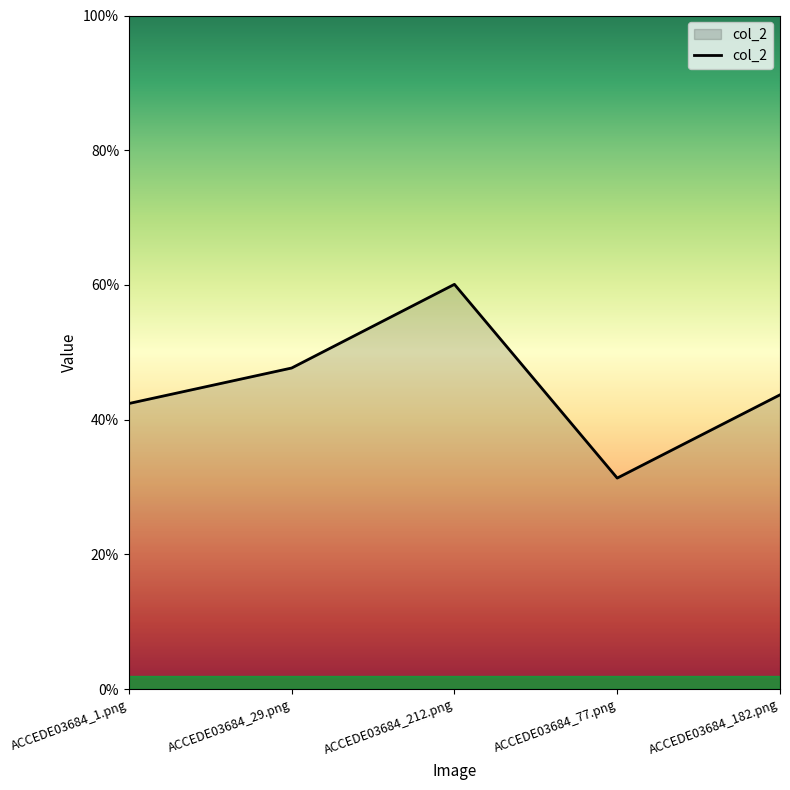

What is the sum of all values?

2.3